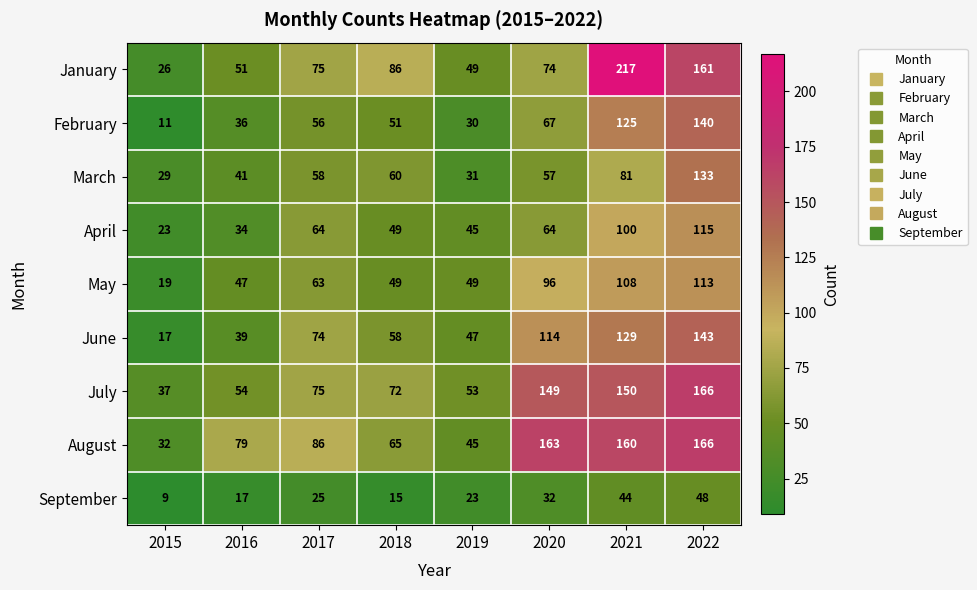

At which category is the sum across all series the highest?

2022